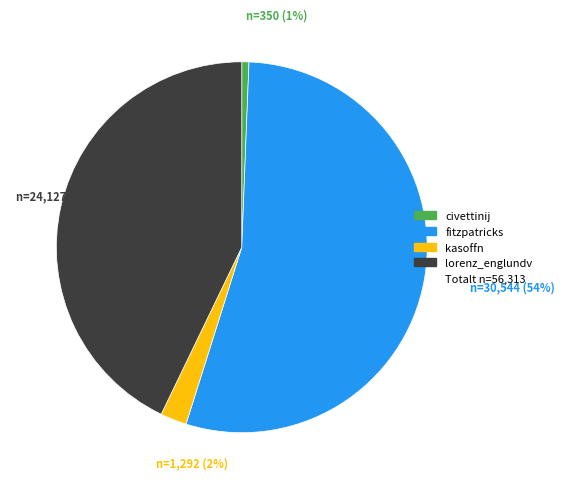

To the nearest percent, what is the average slice percentage?

25%